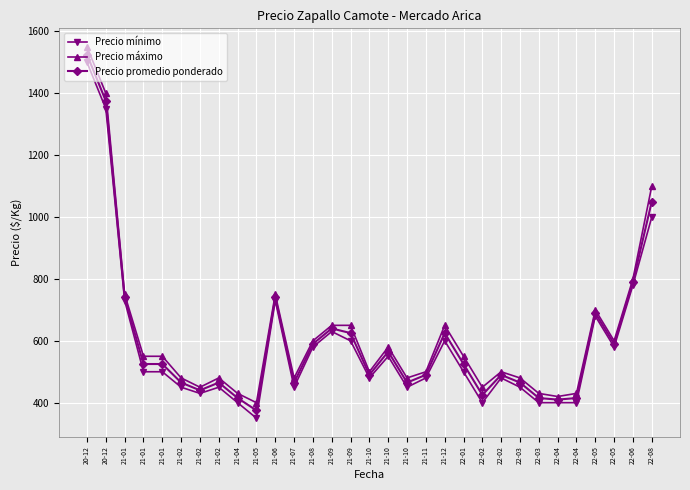

Which series has the largest range (max minus min)?

Precio mínimo